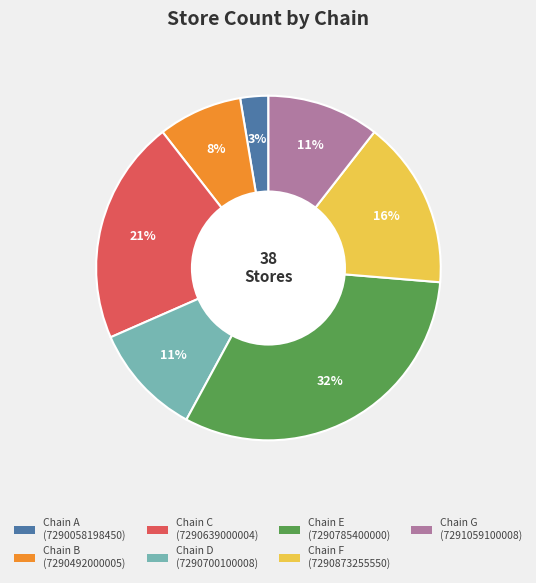

To the nearest percent, what is the average slice percentage?

14%